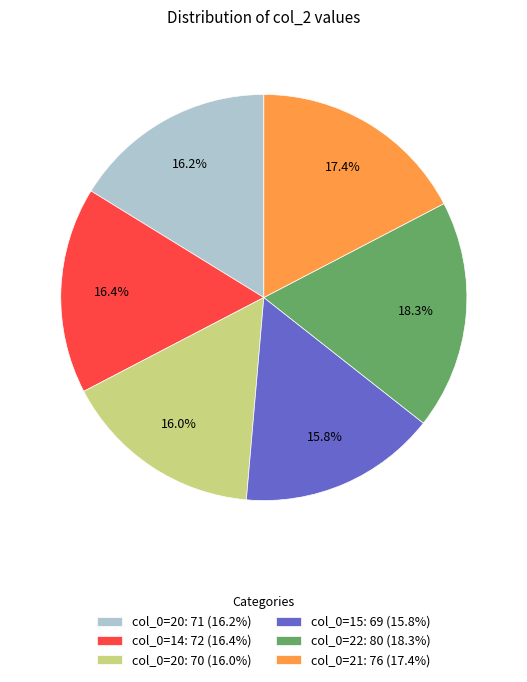

What is the ratio of the value at col_0=20: 70 (16.0%) to the value at col_0=15: 69 (15.8%)?

1.0